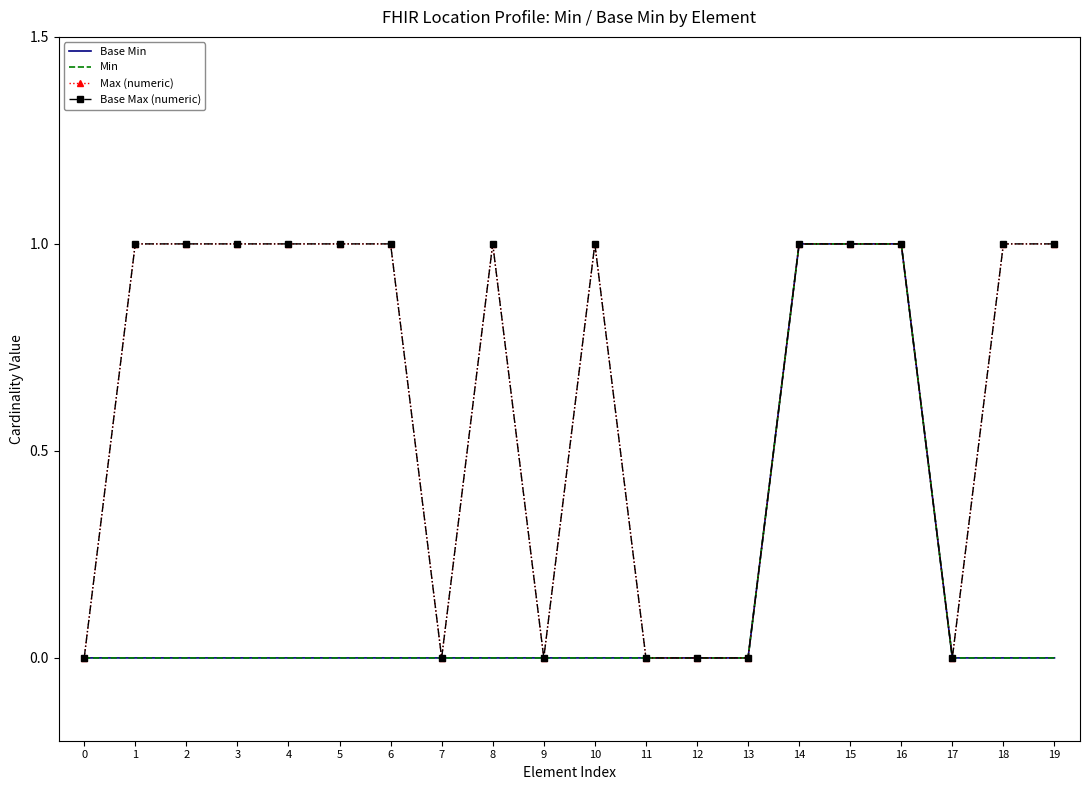

Reading right to left, list all the values displayed in this chart.

Base Min: 0	0	0	1	1	1	0	0	0	0	0	0	0	0	0	0	0	0	0	0
Min: 0	0	0	1	1	1	0	0	0	0	0	0	0	0	0	0	0	0	0	0
Max (numeric): 1	1	0	1	1	1	0	0	0	1	0	1	0	1	1	1	1	1	1	0
Base Max (numeric): 1	1	0	1	1	1	0	0	0	1	0	1	0	1	1	1	1	1	1	0